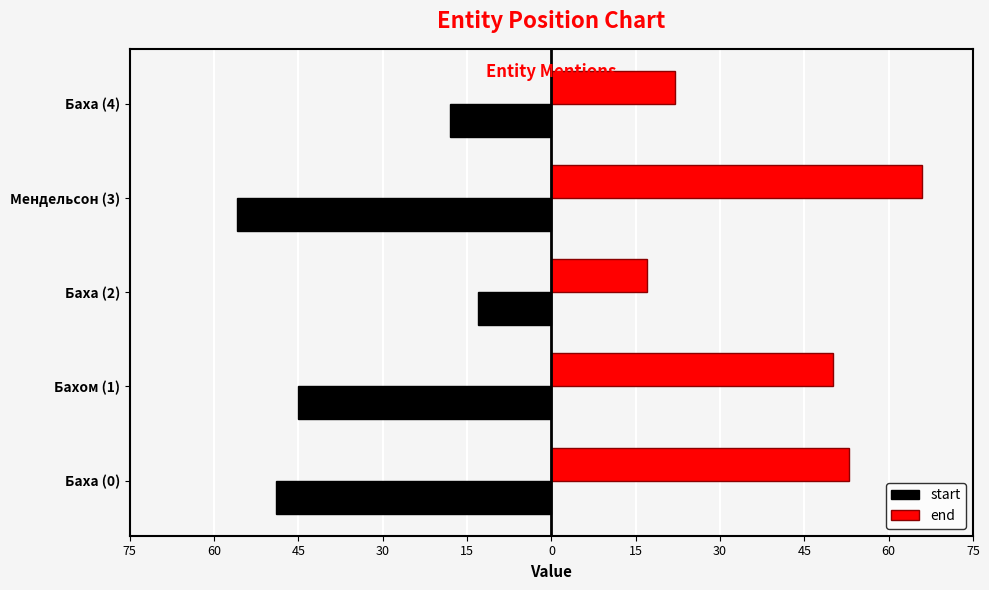

What are all the series names shown in the legend?

start, end